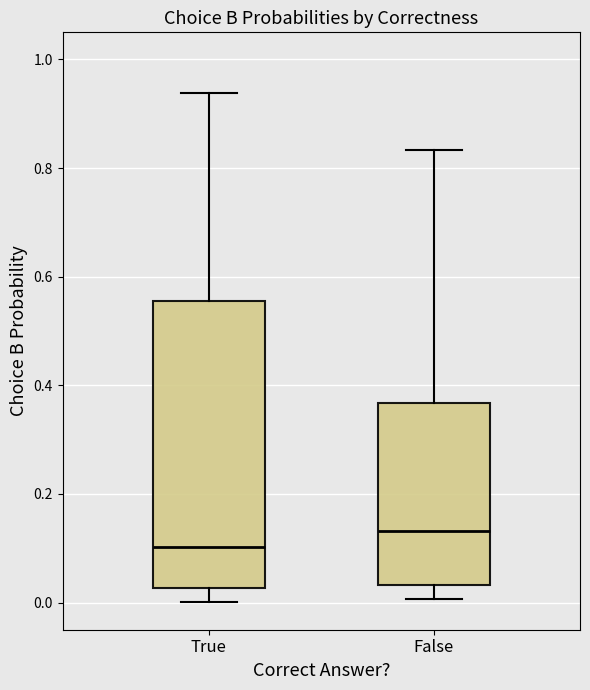

Which box has the highest median line?

False